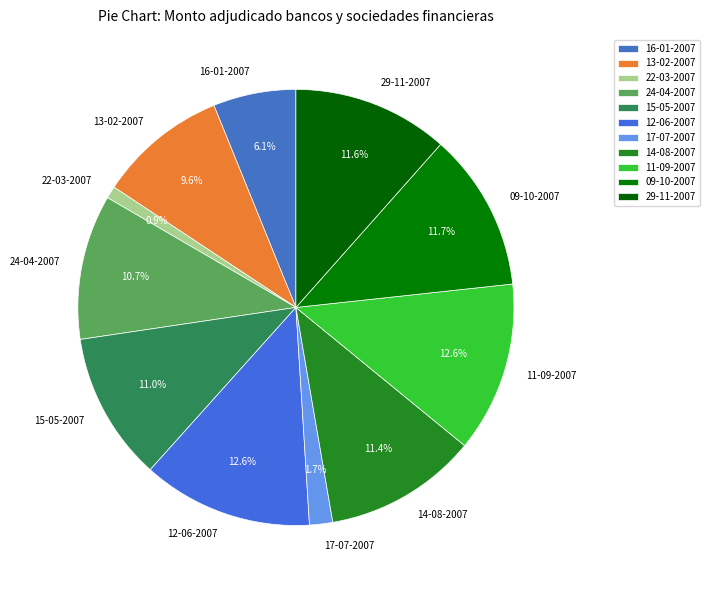

How many slices are in this pie chart?

11